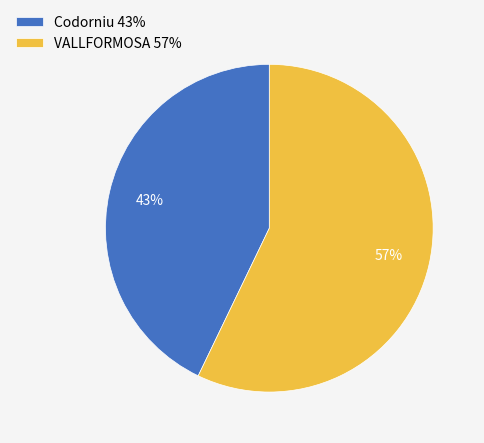

How many slices are in this pie chart?

2